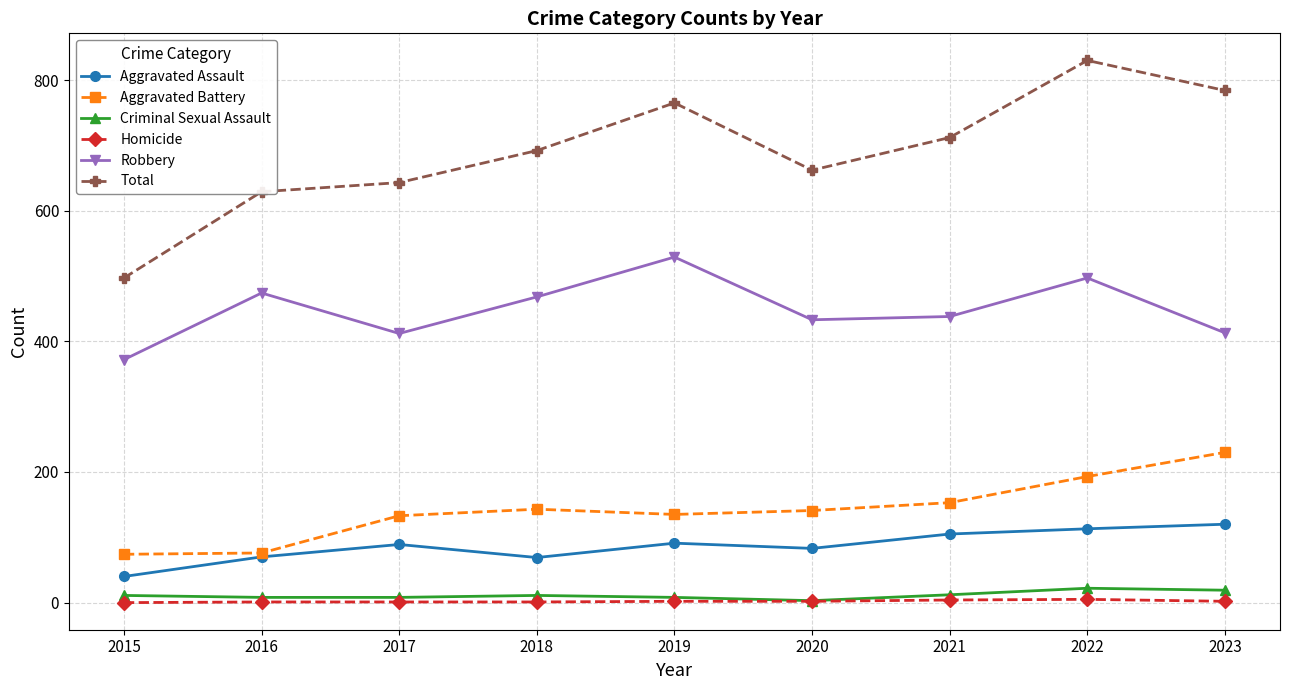

Is the value of Aggravated Battery at 2016 greater than the value of Criminal Sexual Assault at 2021?

Yes